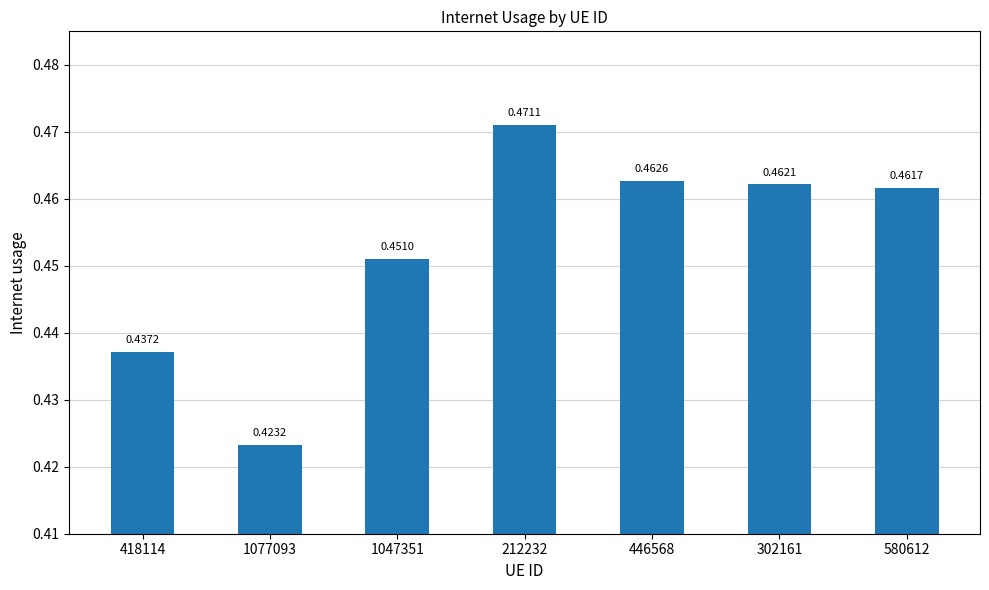

Is it true that the value at 446568 is 0.6?

False